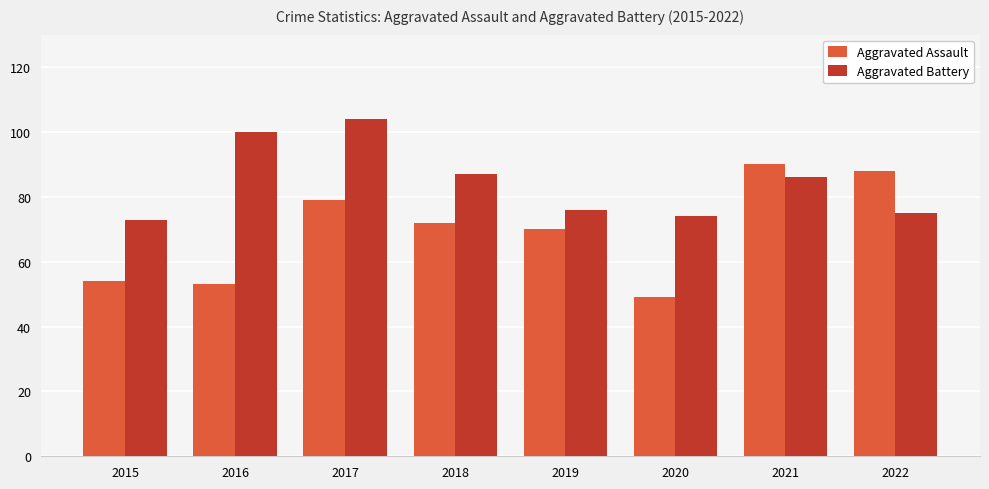

The Aggravated Battery series shows 104 at 2017. True or false?

True